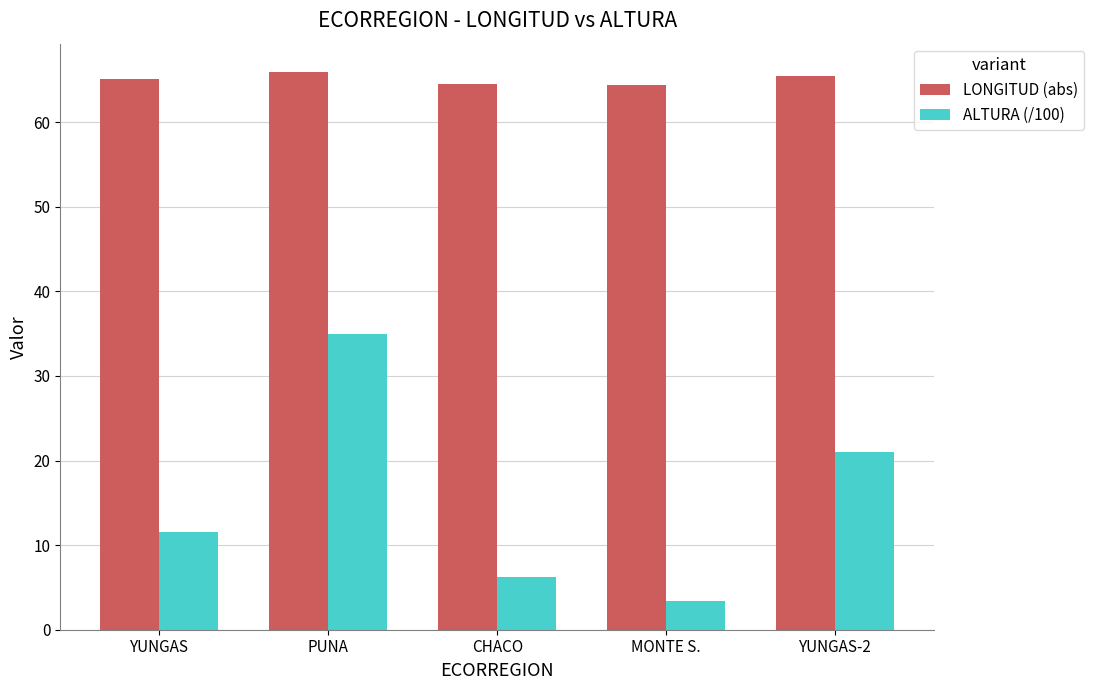

Is it true that LONGITUD (abs) equals 65.2 at YUNGAS?

True